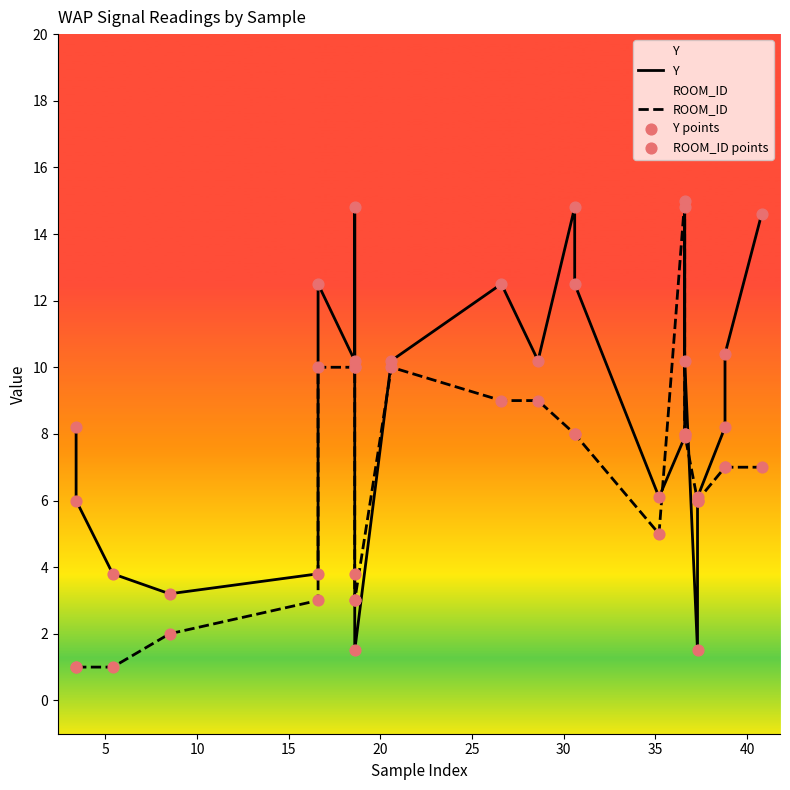

Is the value of Y points at 17 greater than the value of ROOM_ID at 16?

No